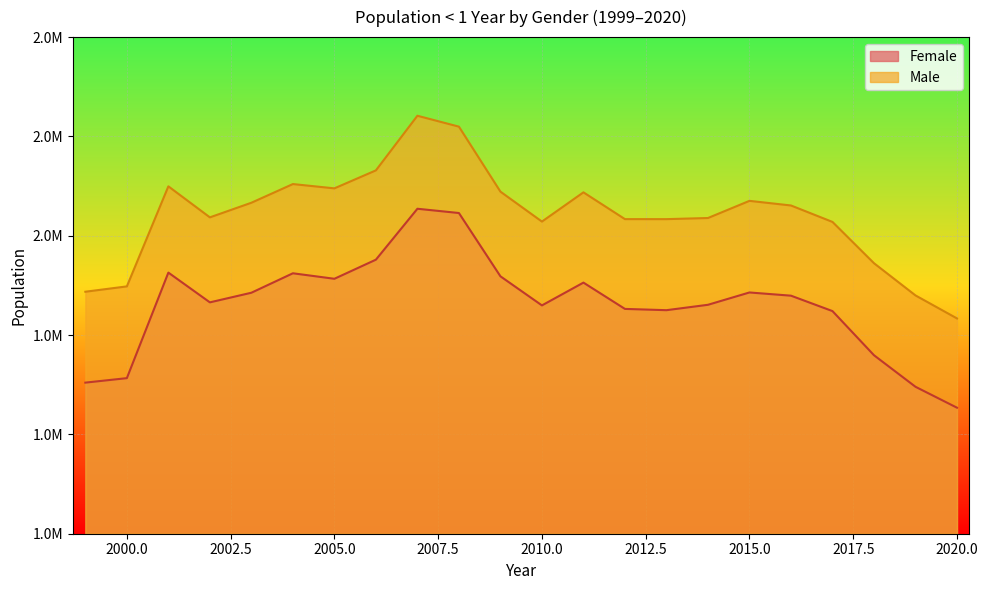

Where is Male nearest to the value 2018782?

2002